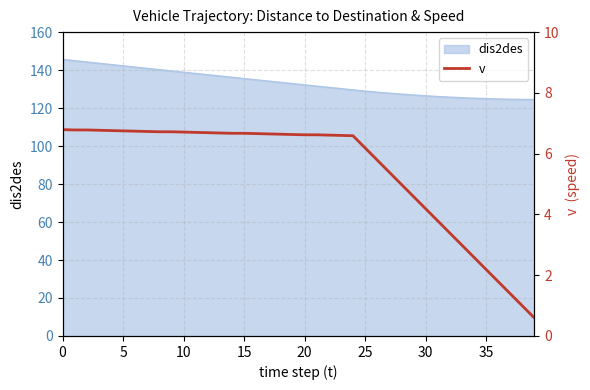

Does the chart have visible grid lines?

Yes